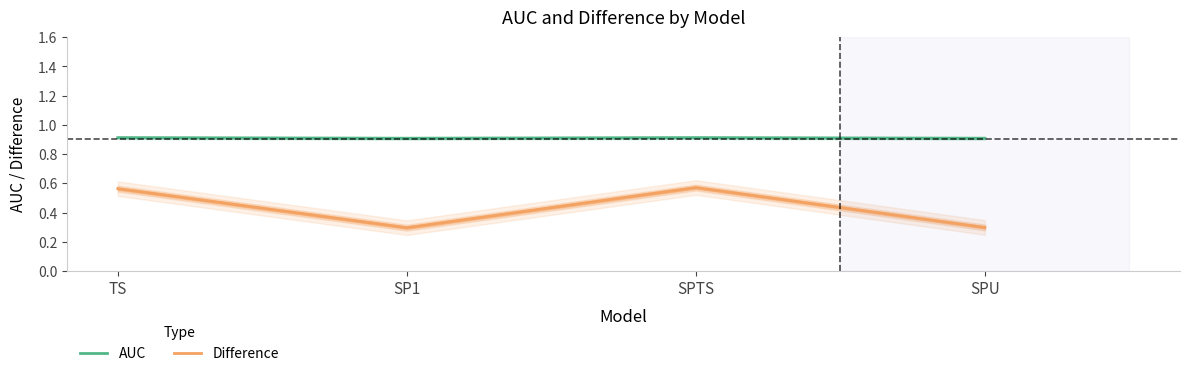

What is the total value across all series at SP1?

1.2